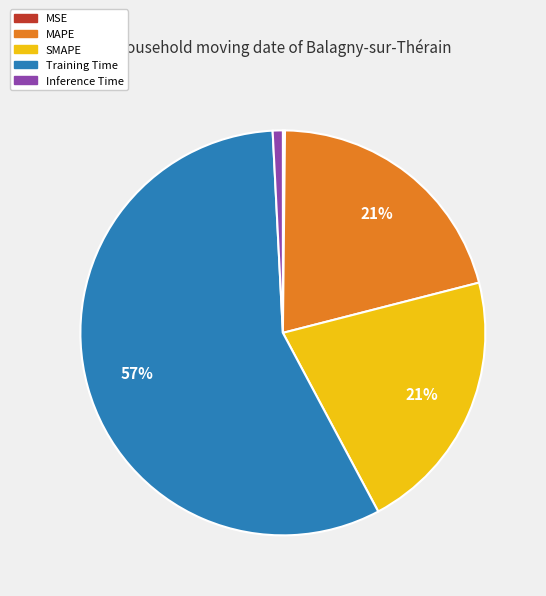

What is the largest slice in the pie chart?

Training Time